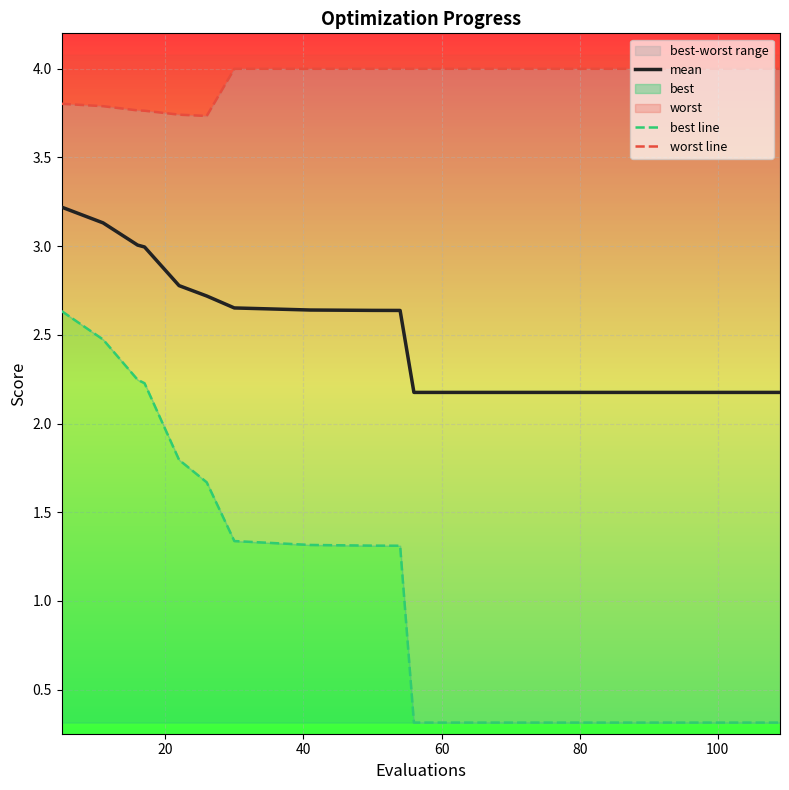

How many lines are shown in the chart?

3